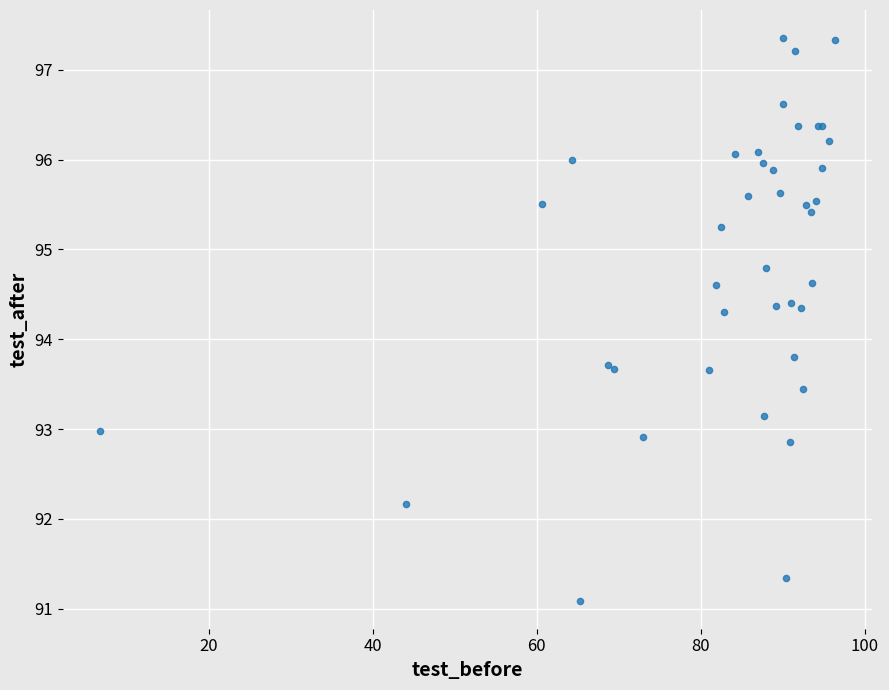

What Y value in the scatter plot is closest to 94?

93.8